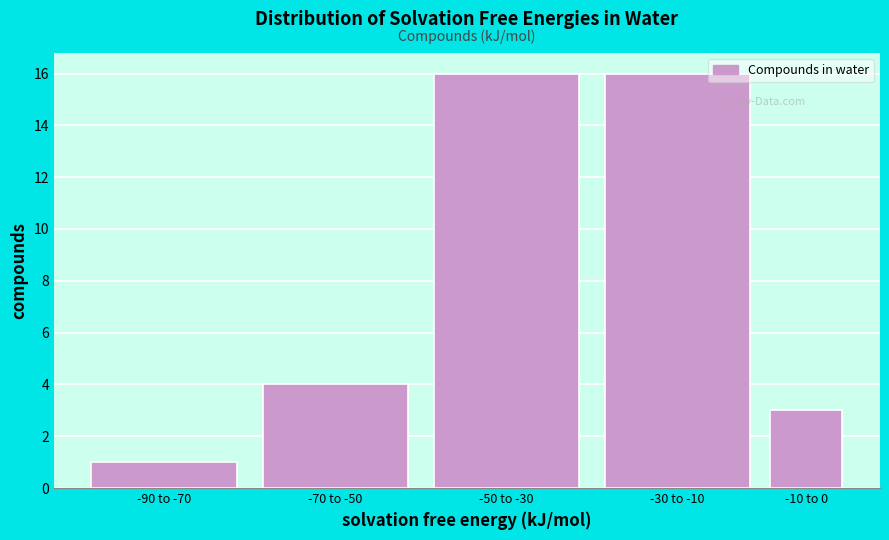

Reading left to right, list all the values displayed in this chart.

1	4	16	16	3